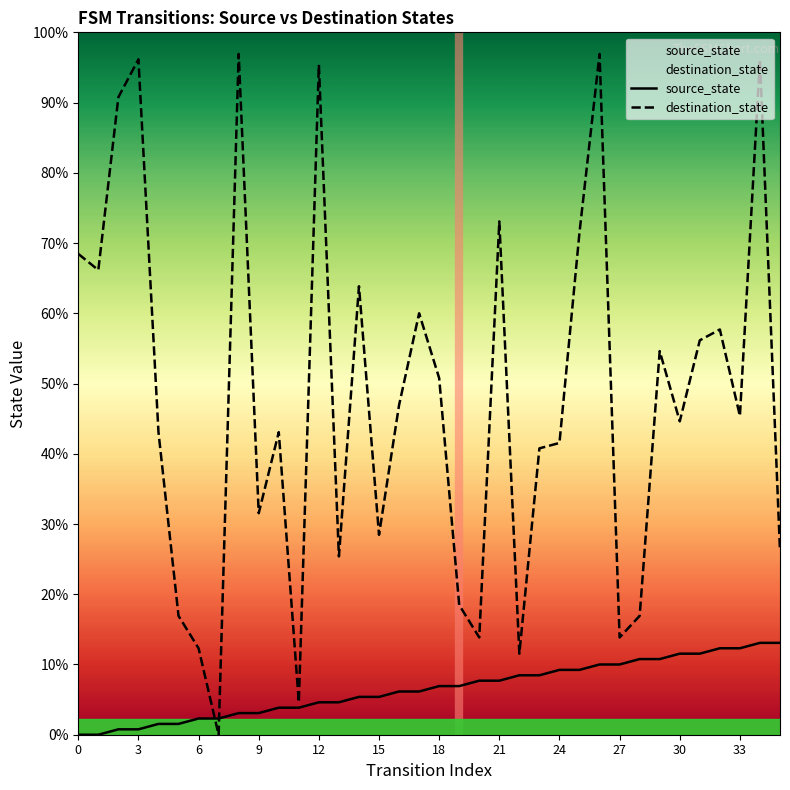

Does the chart display data point markers on the line(s)?

No